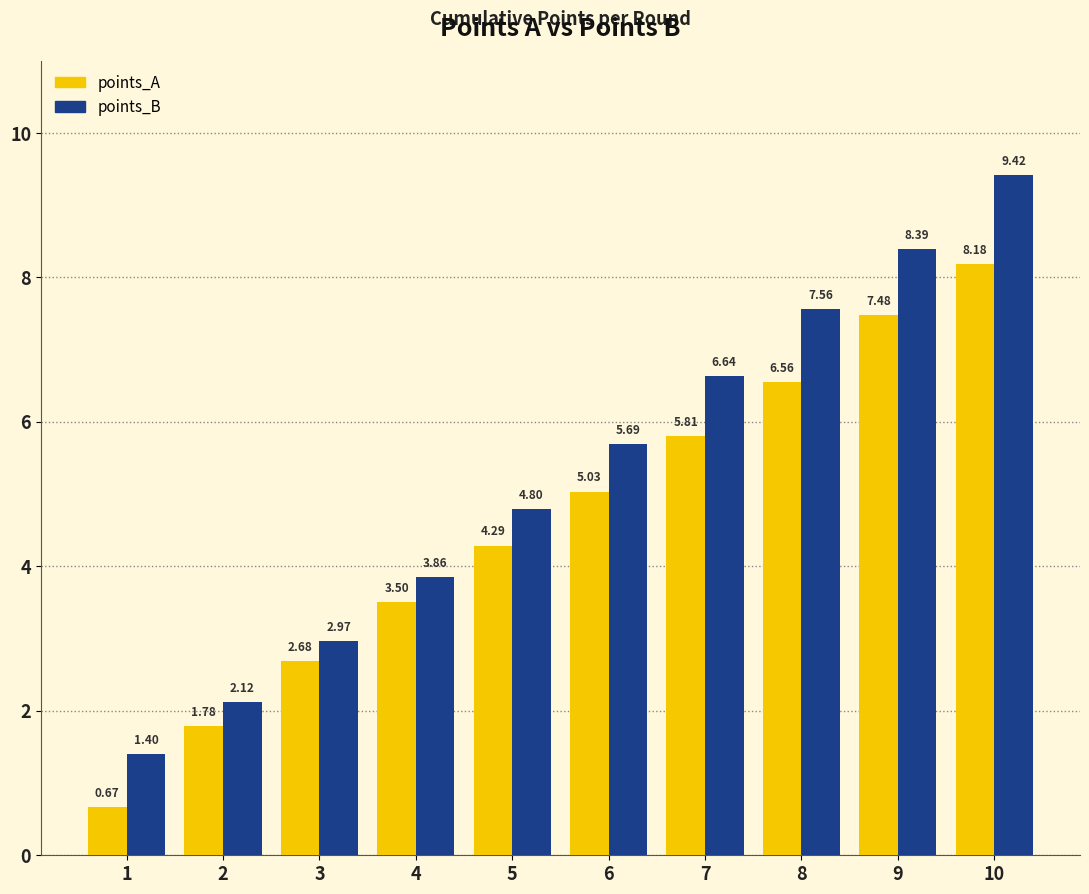

List the labels in order of points_B value, largest first.

10, 9, 8, 7, 6, 5, 4, 3, 2, 1